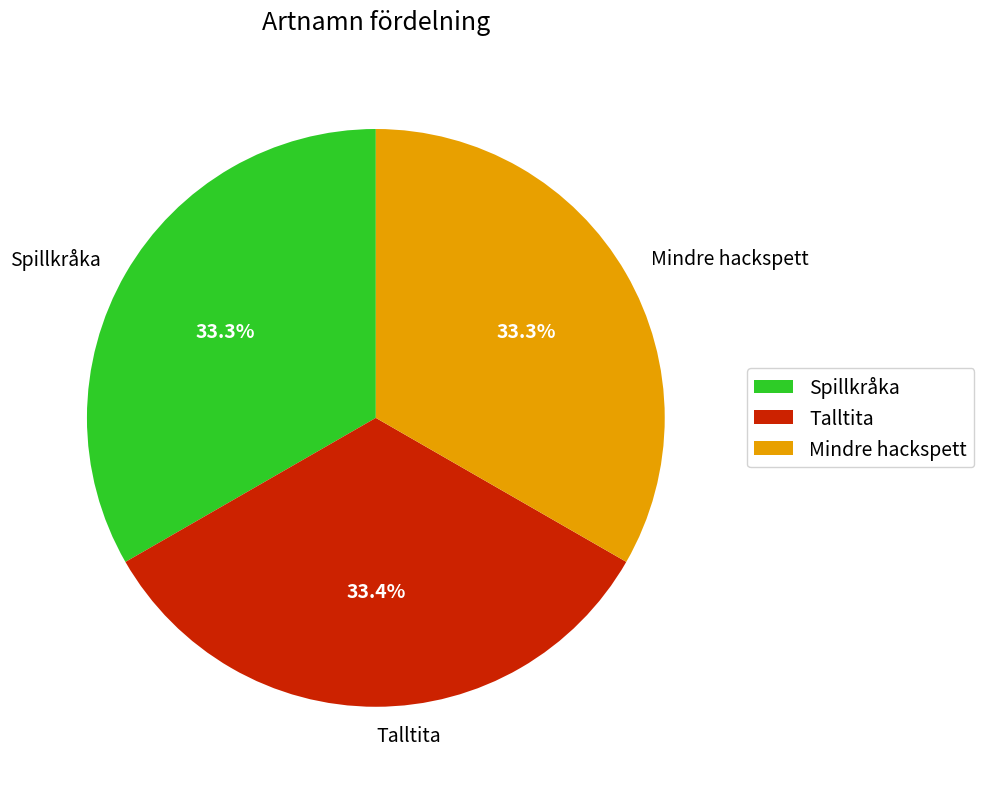

The Mindre hackspett slice represents 33% of the pie. True or false?

True